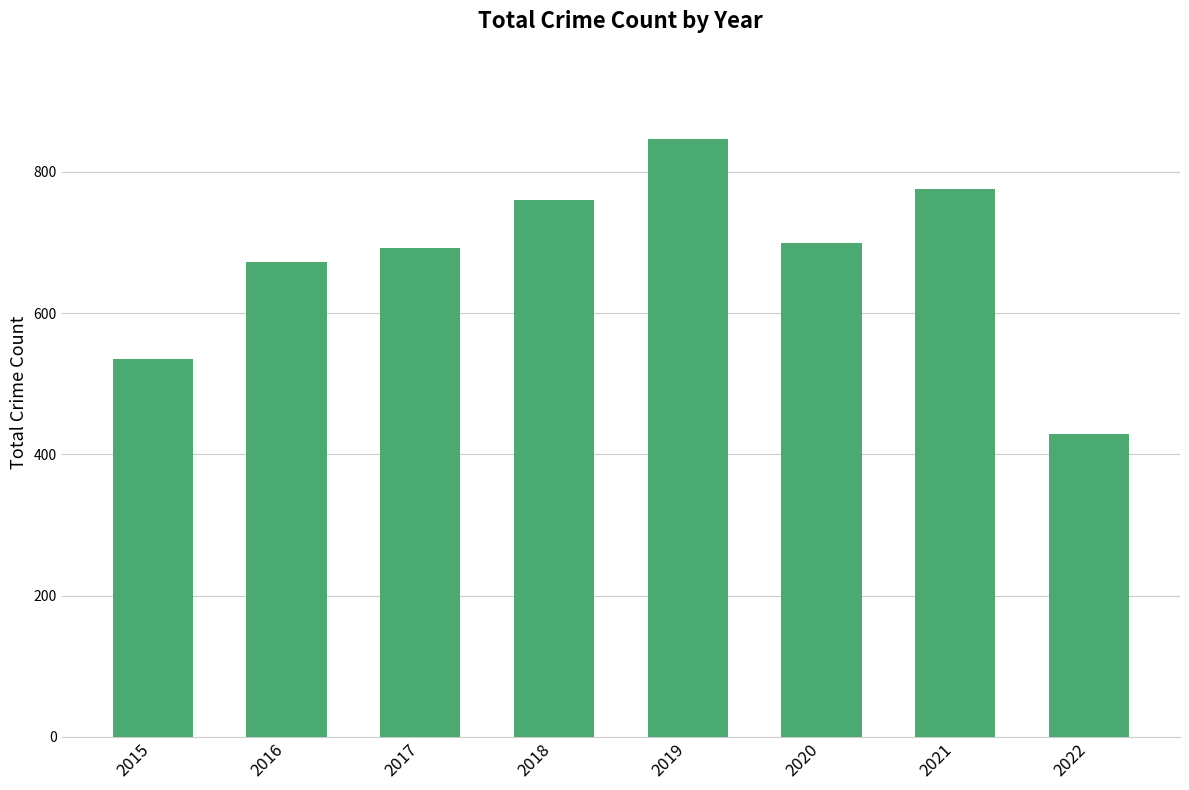

Reading left to right, extract all data points from this chart.

535	672	692	760	847	699	776	429